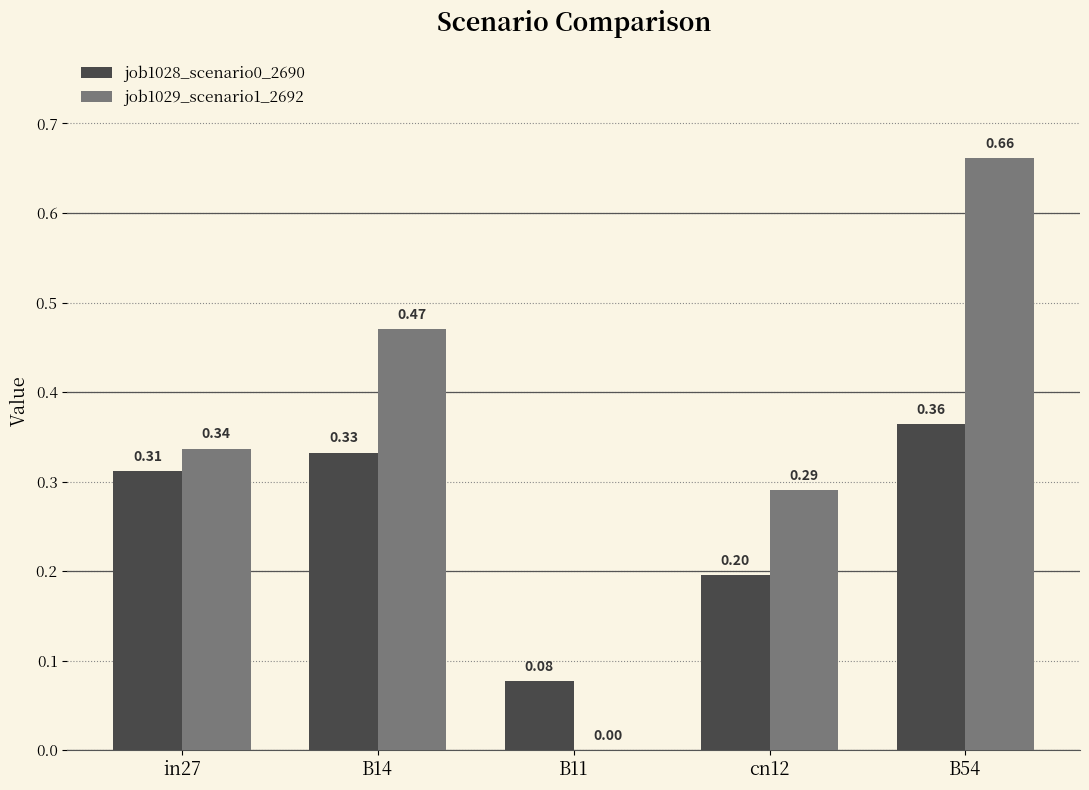

Count the number of categories in the chart.

5